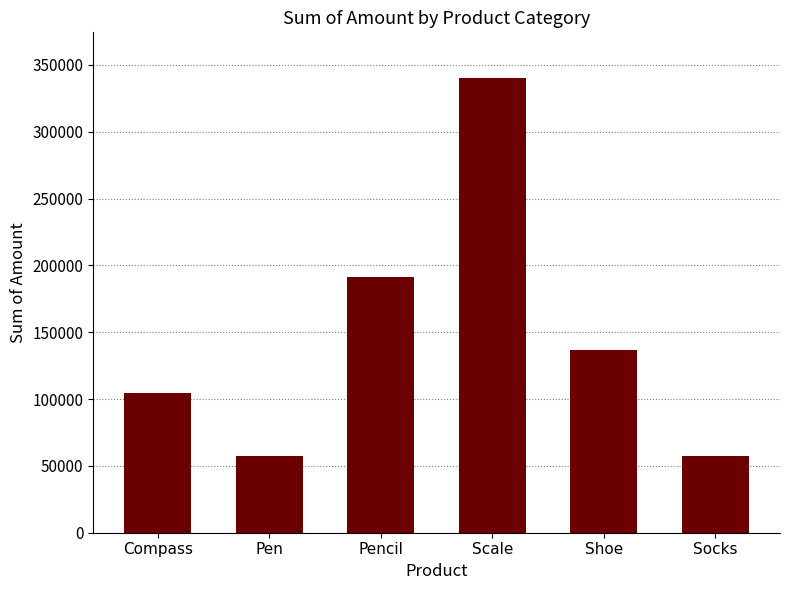

What is the difference between the maximum and minimum values?

283216